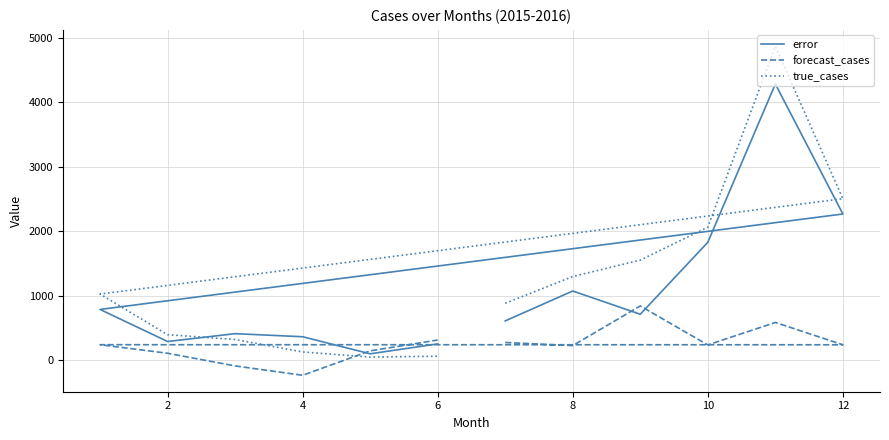

Which series has the widest spread of values?

true_cases